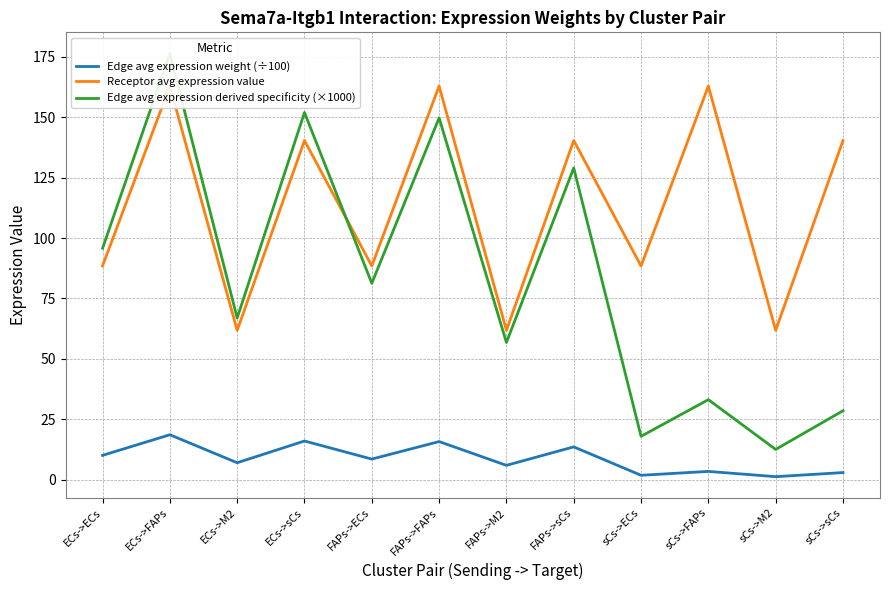

Rank the series by their maximum value, from lowest to highest.

Edge avg expression weight (÷100), Receptor avg expression value, Edge avg expression derived specificity (×1000)